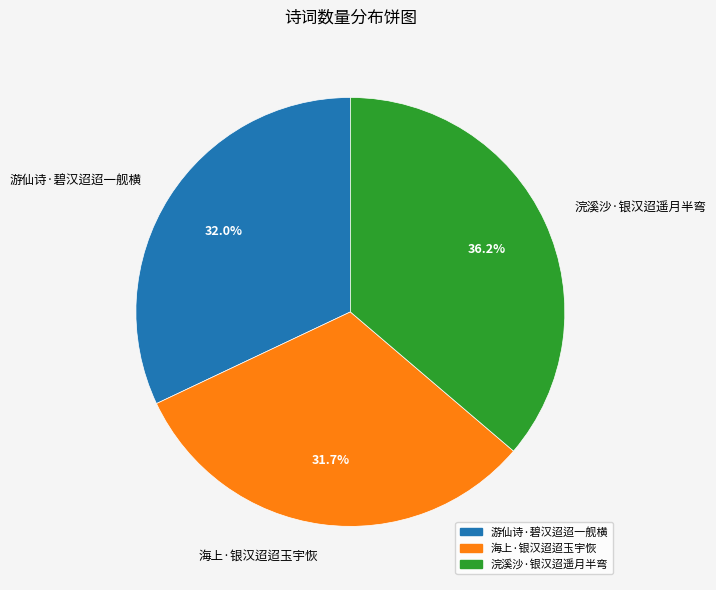

Is the sum of 海上·银汉迢迢玉宇恢 and 浣溪沙·银汉迢遥月半弯 greater than half?

Yes